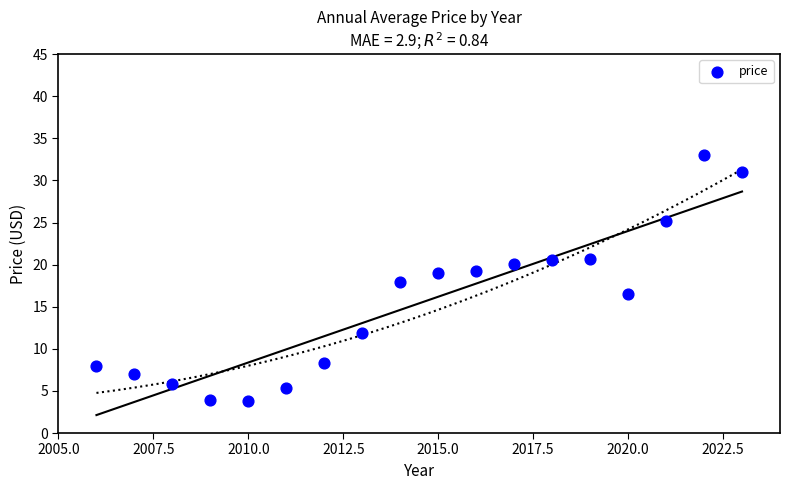

What is the range of X values (max minus min)?

17.0